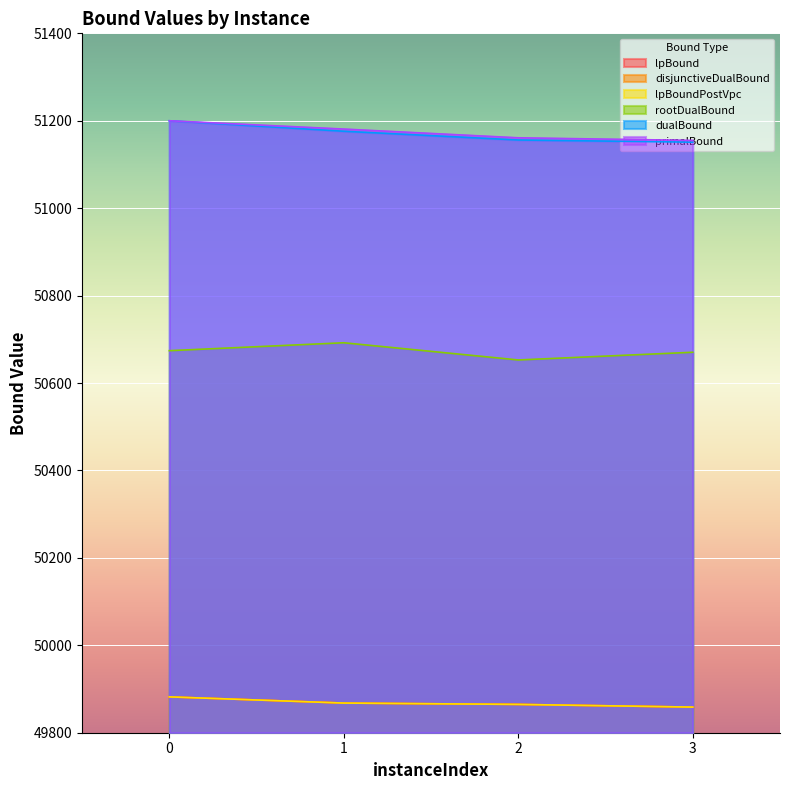

Reading left to right, extract all data points from this chart.

lpBound: 0=49882.0	1=49867.9	2=49864.8	3=49858.6
disjunctiveDualBound: 0=49882.0	1=49867.9	2=49864.8	3=49858.6
lpBoundPostVpc: 0=49882.0	1=49867.9	2=49864.8	3=49858.6
rootDualBound: 0=50674.0	1=50692.1	2=50652.8	3=50670.4
dualBound: 0=51200.0	1=51176.0	2=51156.0	3=51151.0
primalBound: 0=51200.0	1=51181.0	2=51161.0	3=51155.0